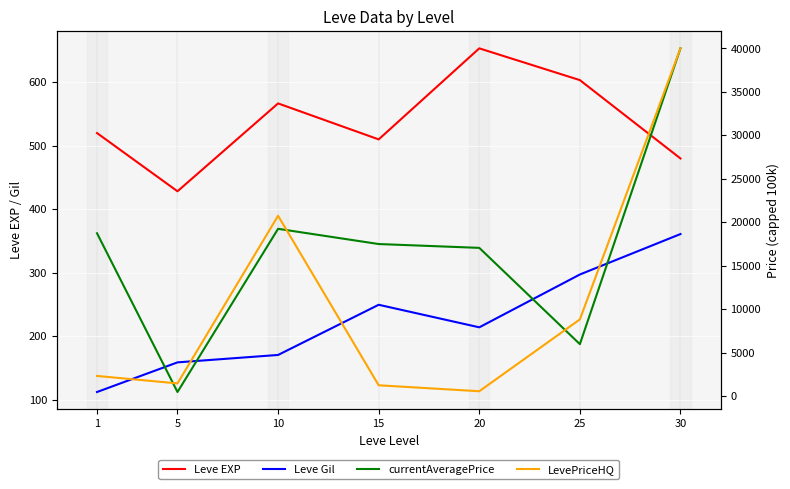

What is the approximate value of Leve EXP at 10?

566.7